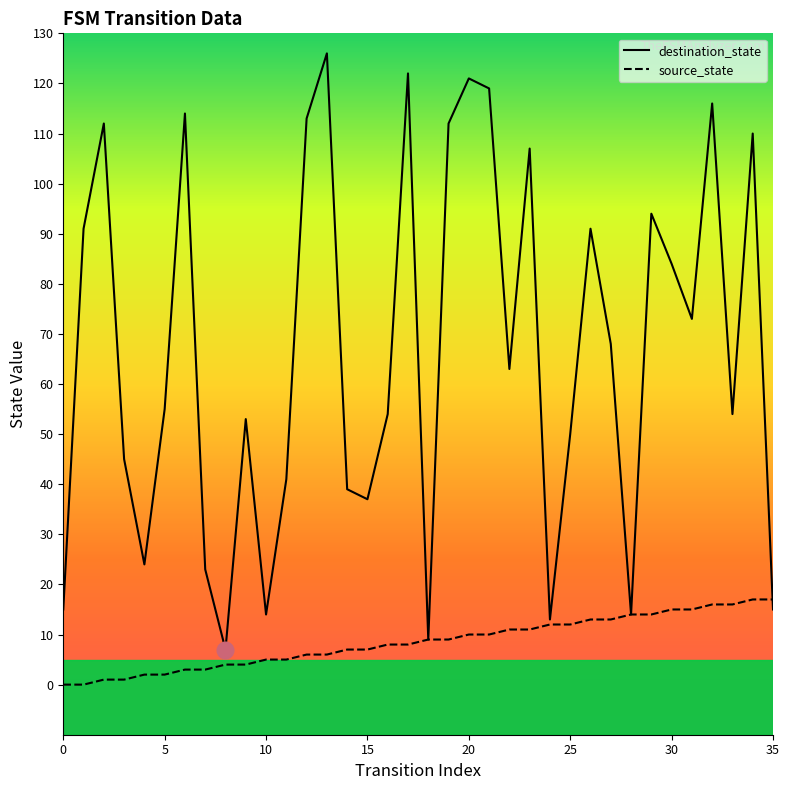

What is the difference between the highest and lowest values at 31?

58